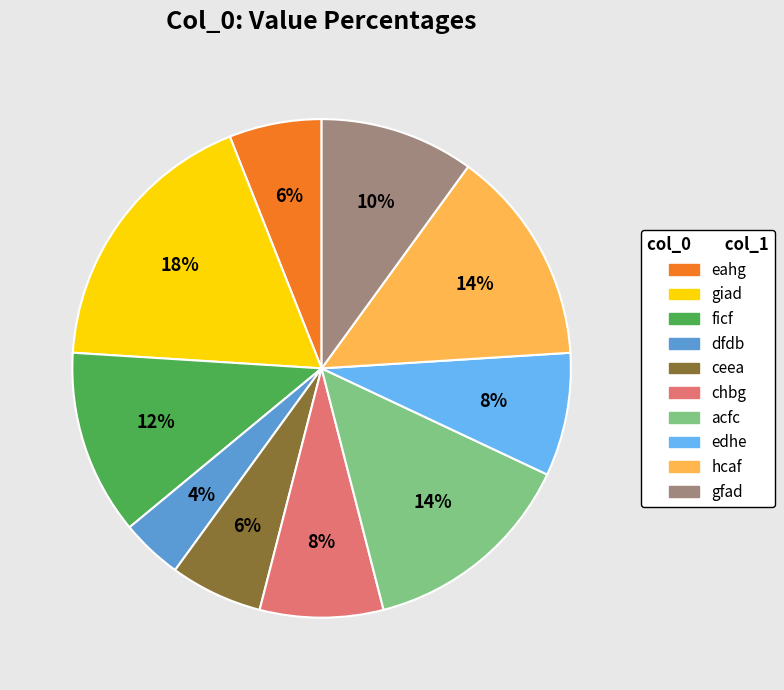

True or false: hcaf accounts for 14% of the total.

True